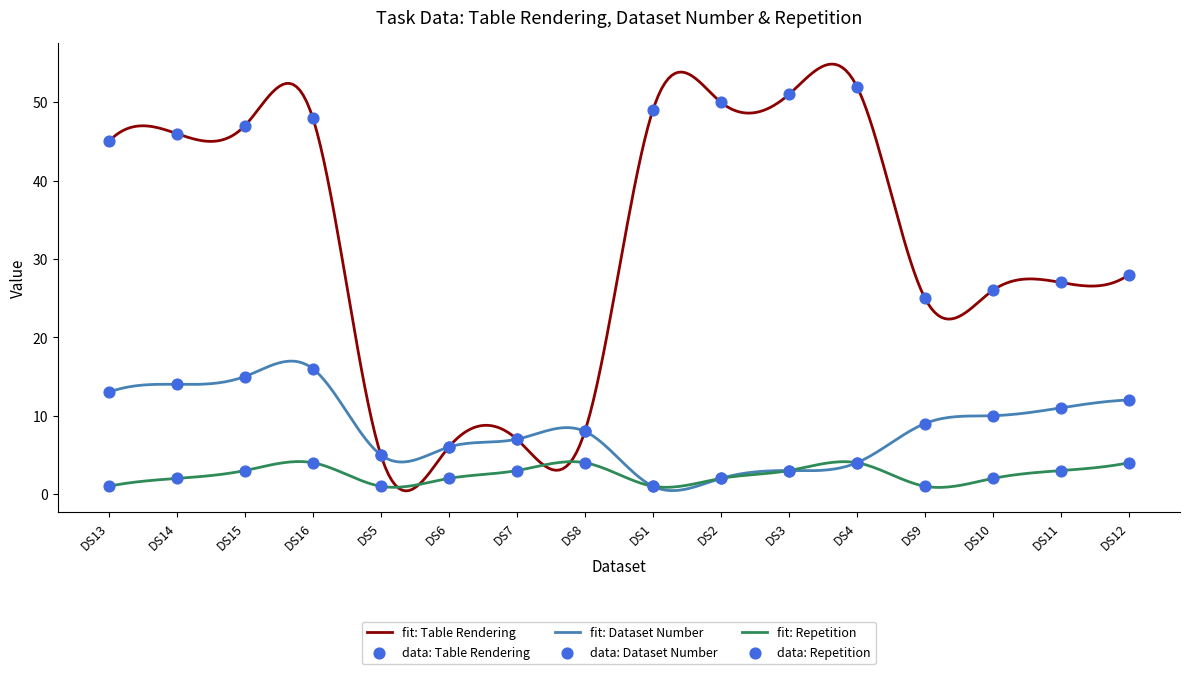

At which category is the sum across all series the highest?

DS16